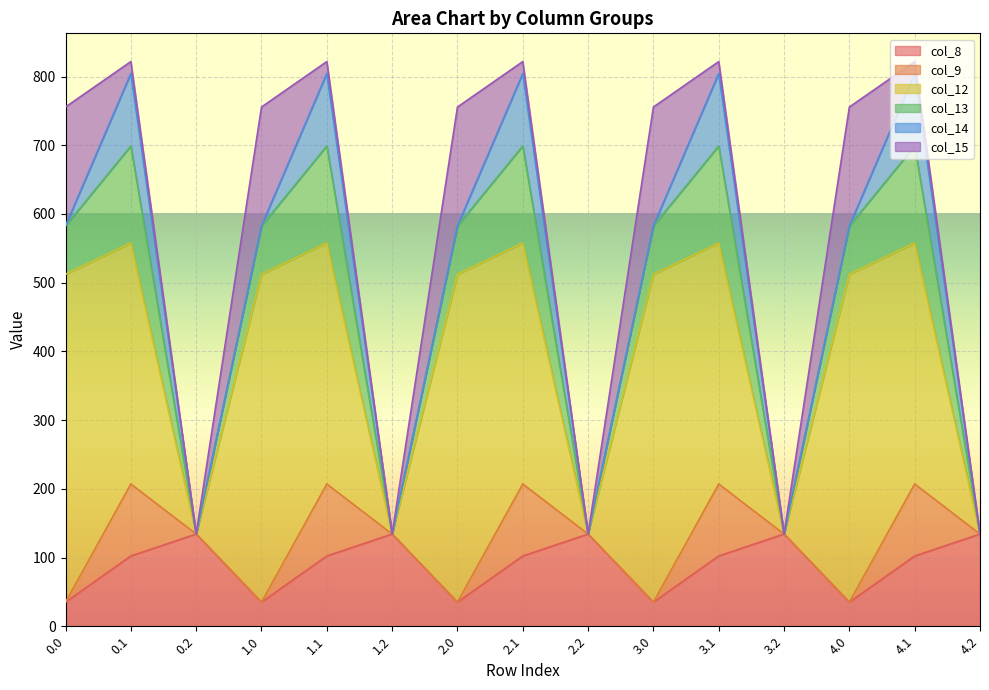

At which category does col_14 reach its first local peak?

0.1